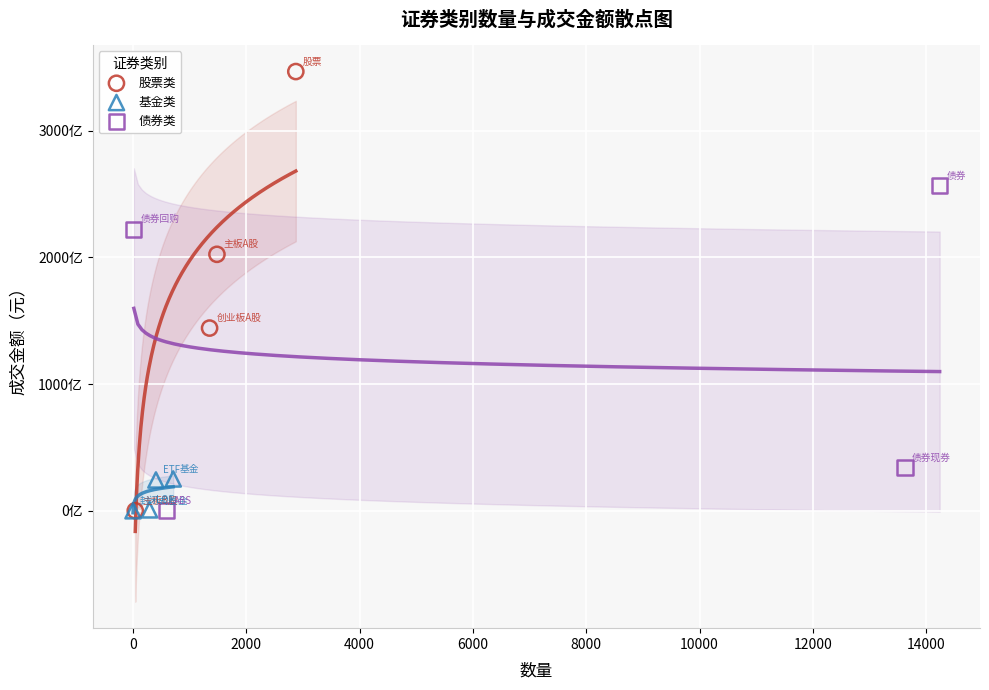

What are all the series names shown in the legend?

股票类, 基金类, 债券类